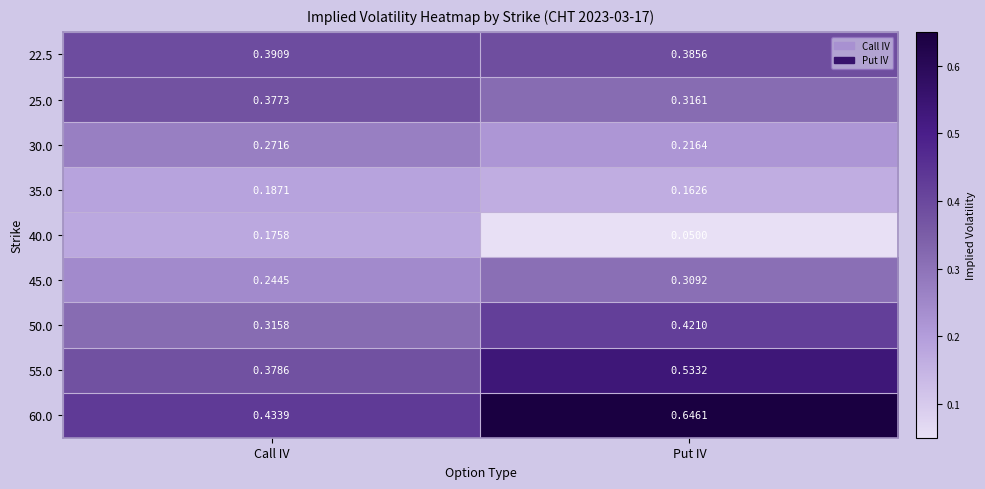

At which label is 50.0 closest to 0?

Call IV